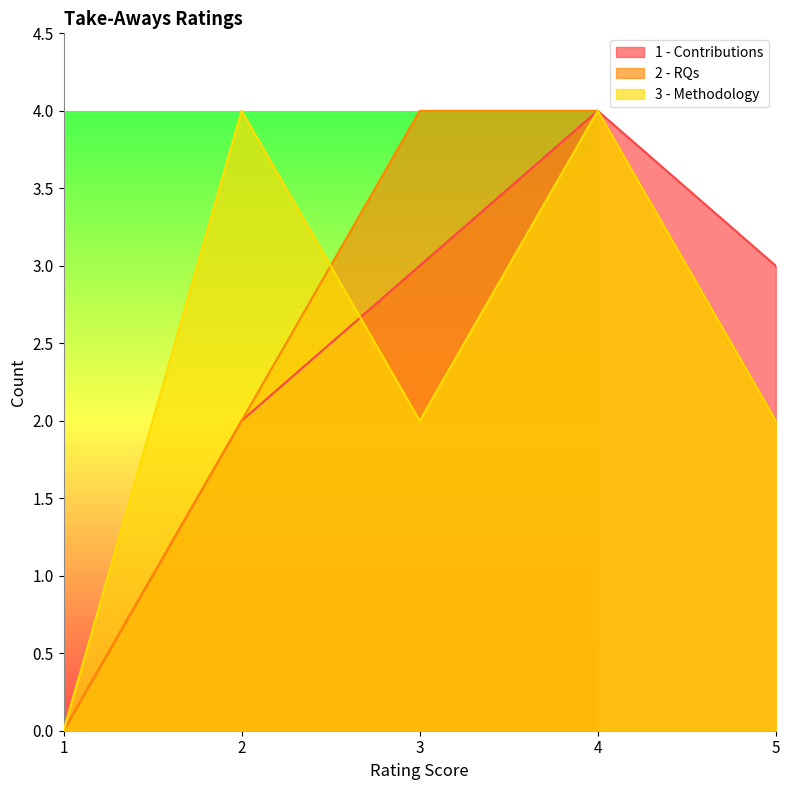

Between which two adjacent categories do 2 - RQs and 3 - Methodology first intersect?

2 and 3